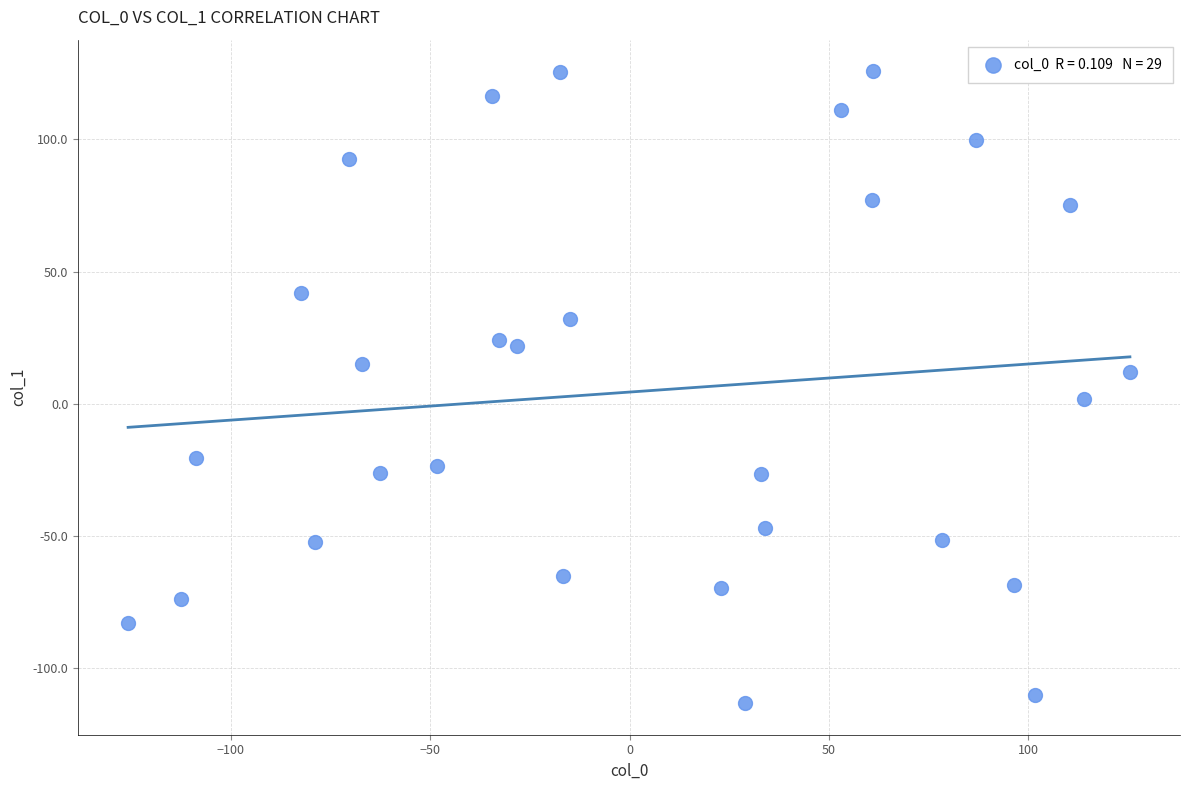

What is the range of X values (max minus min)?

251.2